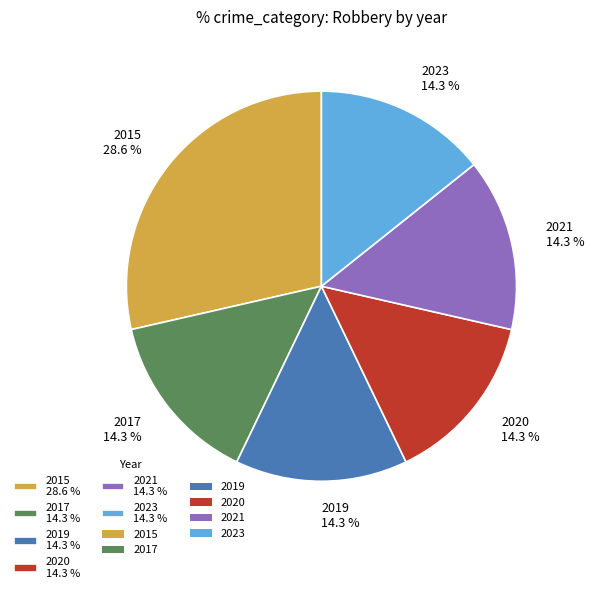

What percentage is NOT represented by 2017?

85.7%